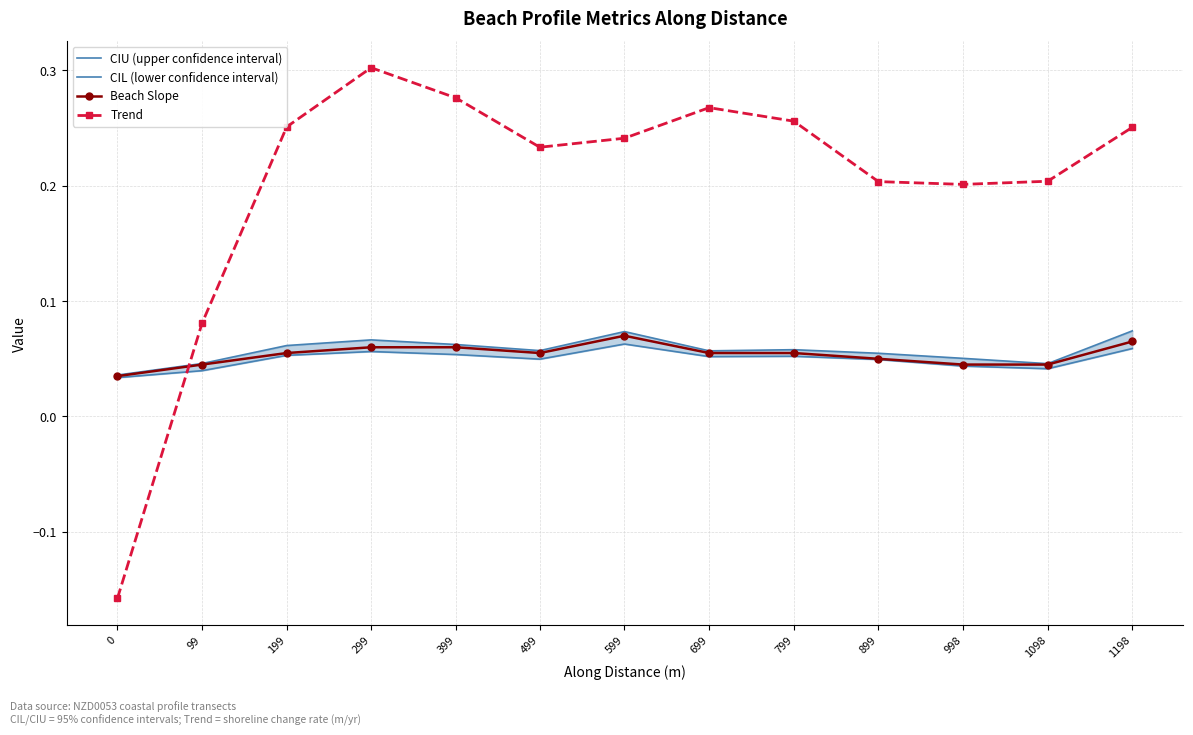

Rank the series by their maximum value, from highest to lowest.

Trend, CIU (upper confidence interval), Beach Slope, CIL (lower confidence interval)